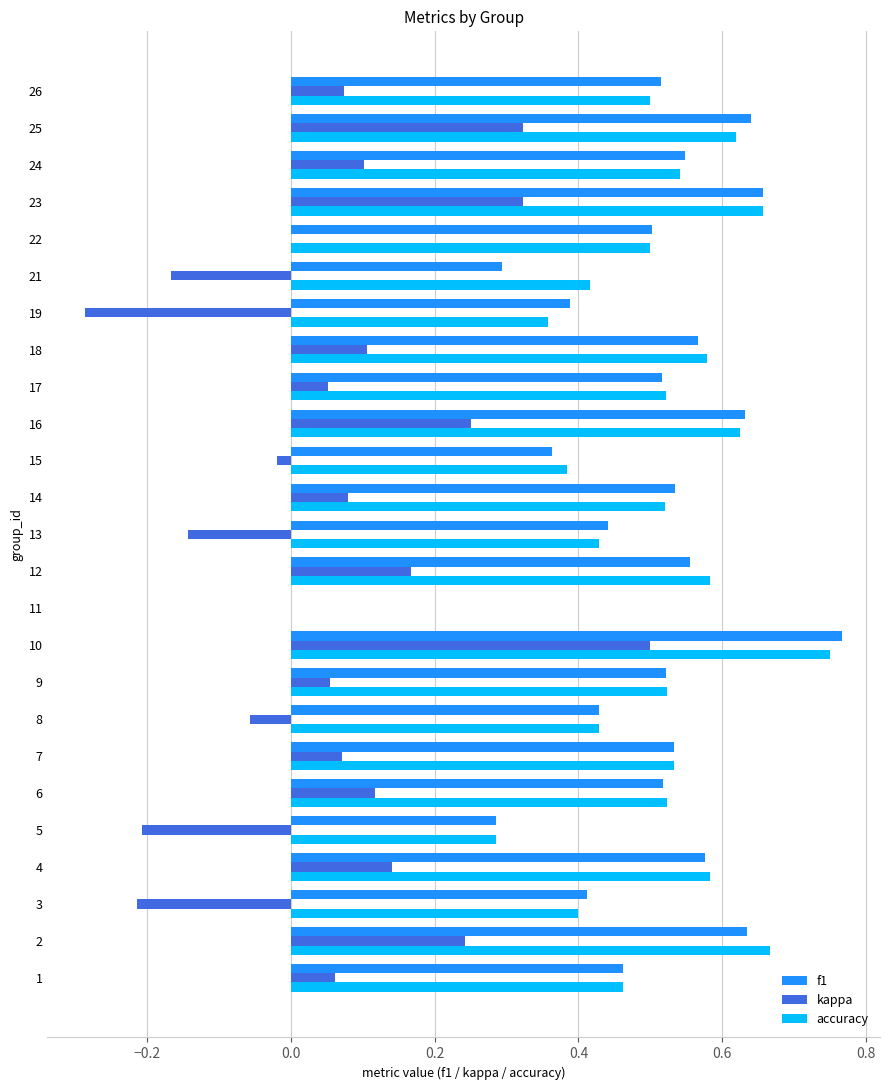

Between 5 and 15, which series saw the biggest shift?

kappa